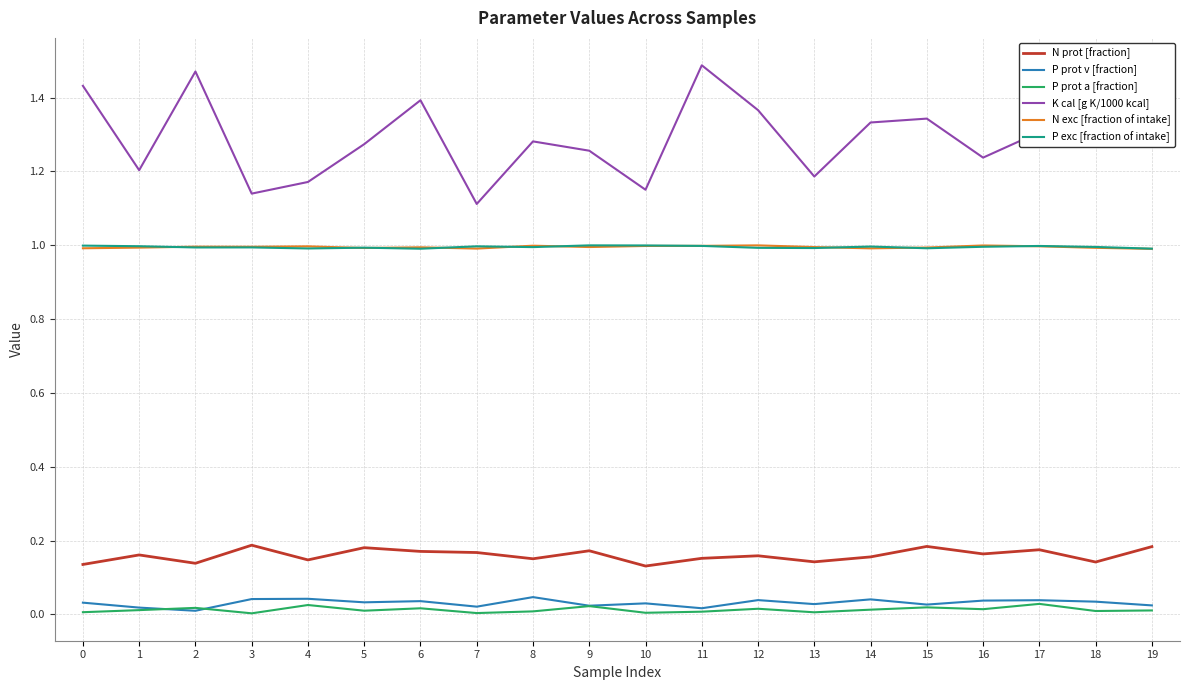

What is the lowest value of the P exc [fraction of intake] series?

1.0